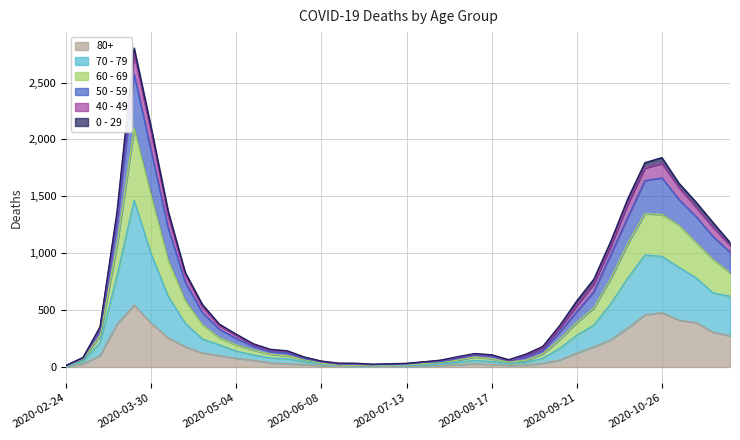

How many data points in 60 - 69 are above 277?

19